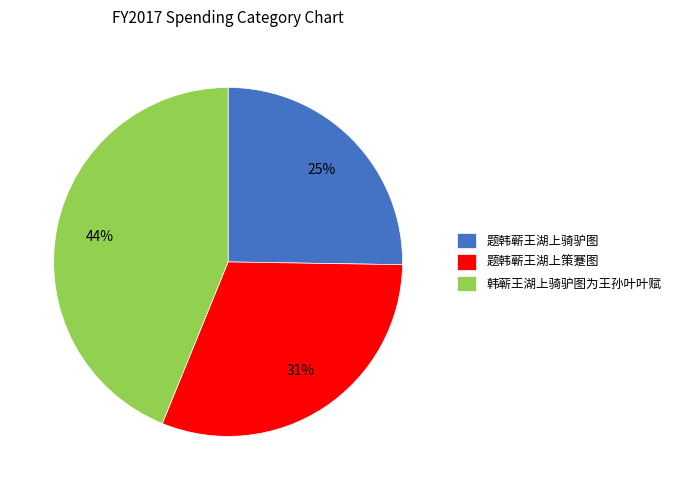

Is there a majority slice in this chart?

No